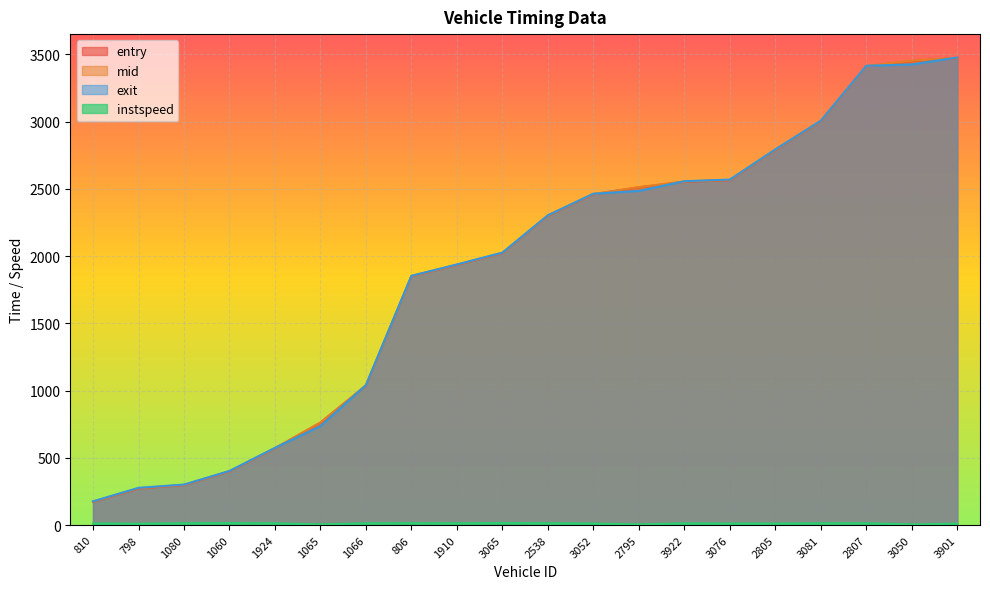

The exit series shows 1287.5 at 1065. True or false?

False